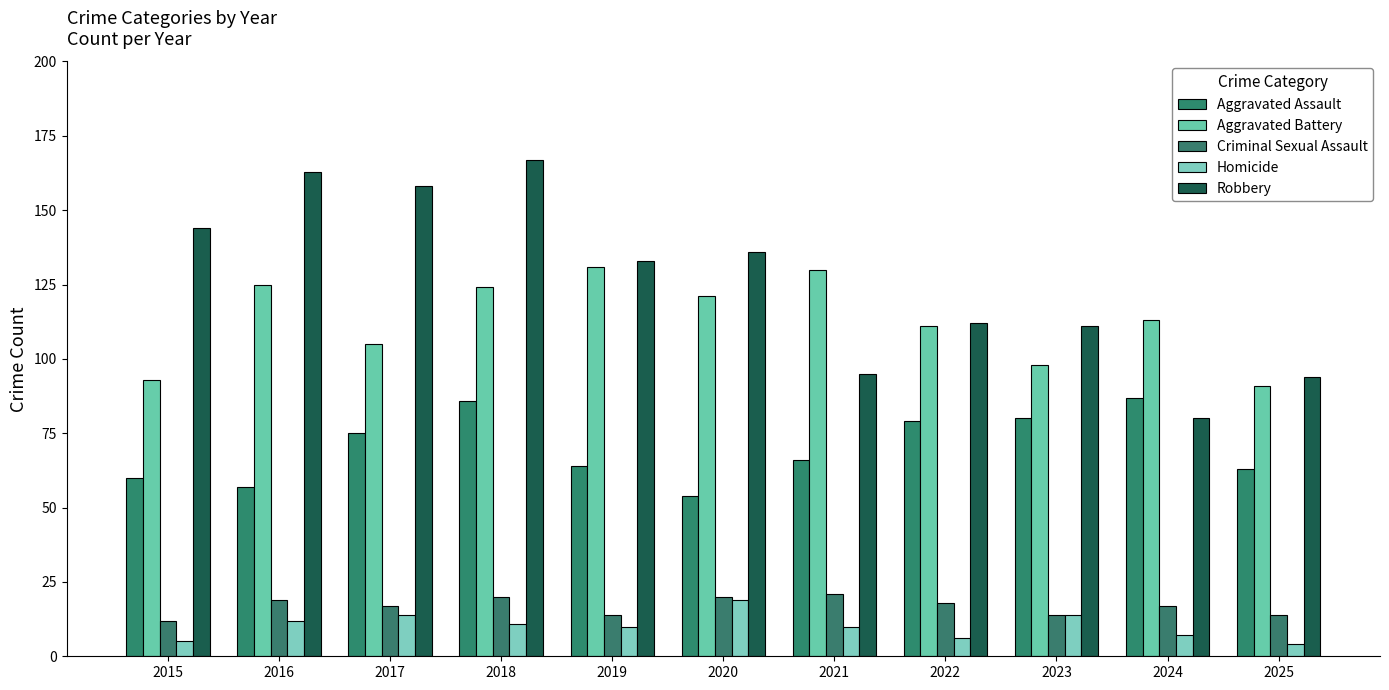

What is the spread (max minus min) of values at 2024?

106